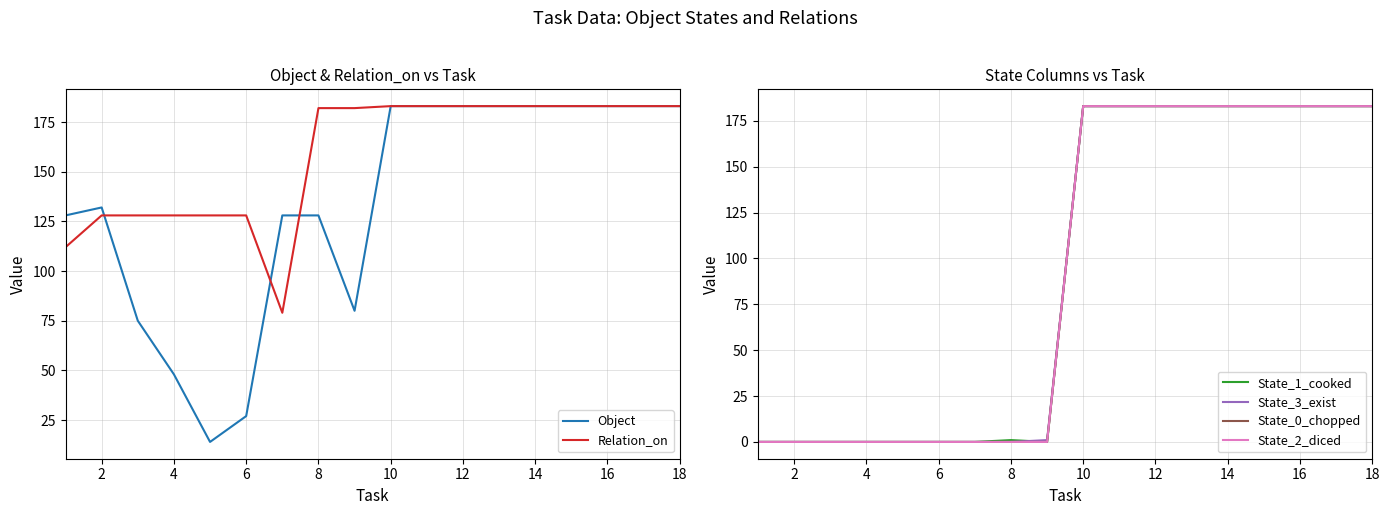

The value of Relation_on at 14 is 183. True or false?

True